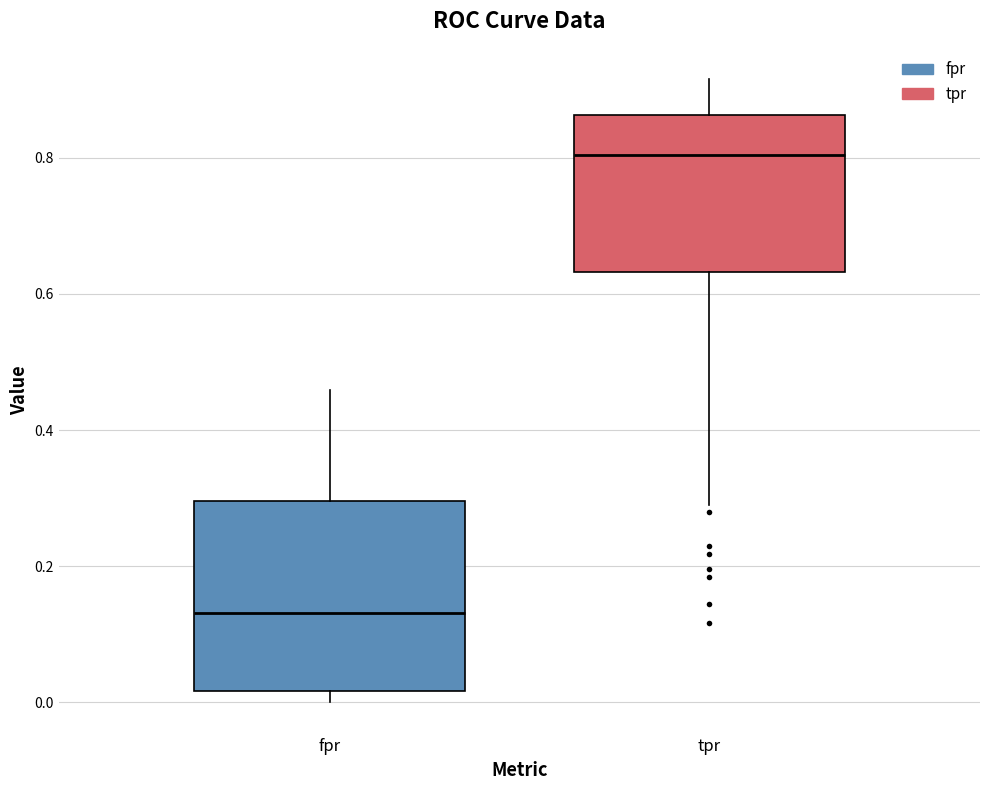

Comparing the boxes themselves (not the whiskers), which one is the tallest?

fpr